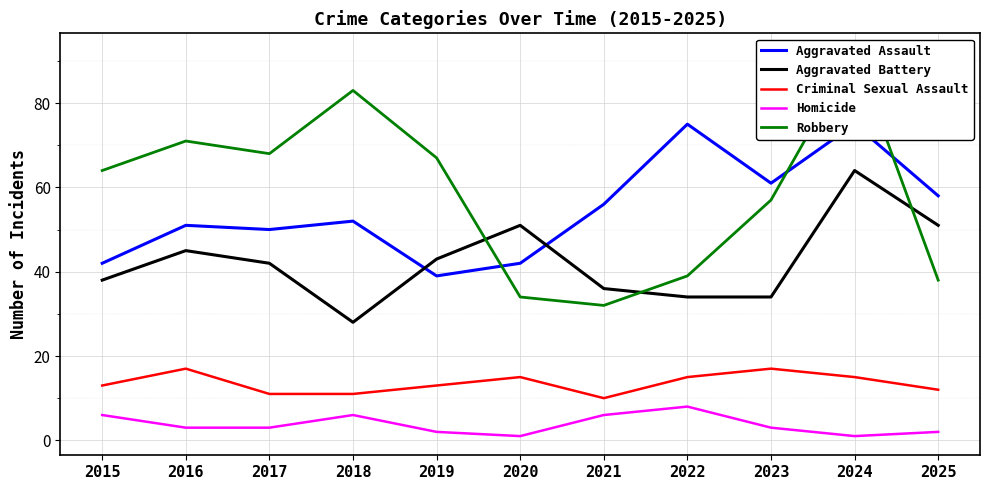

Does the chart display data point markers on the line(s)?

No